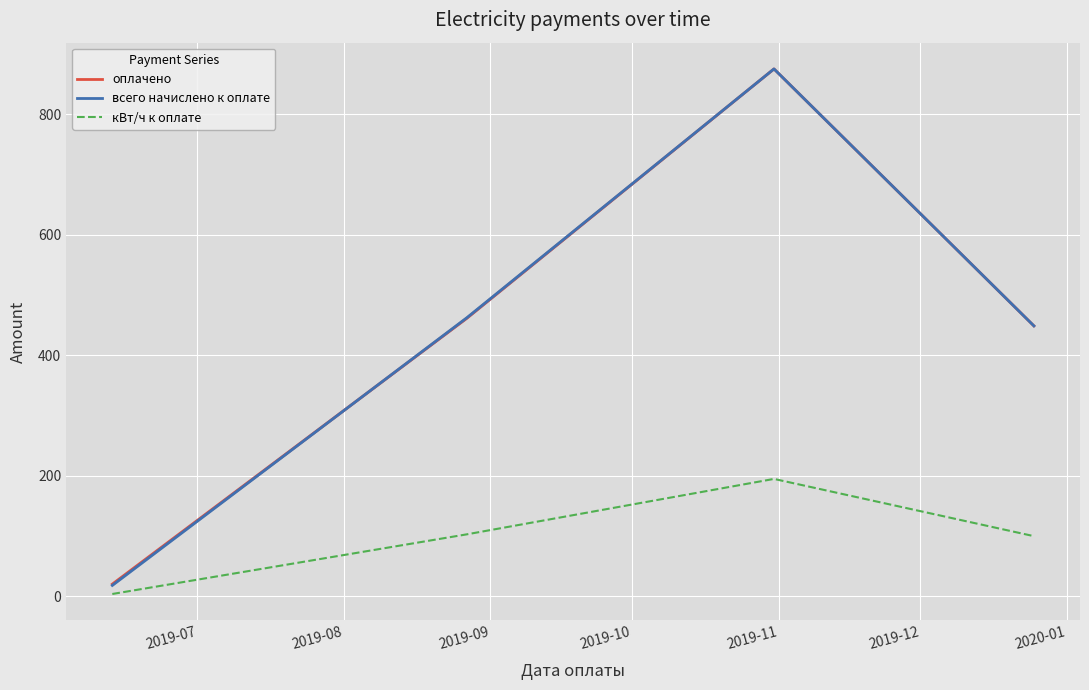

Reading left to right, list all the values displayed in this chart.

оплачено: 20.4	461.6	875.5	449.0
всего начислено к оплате: 18.3	462.5	875.5	449.0
кВт/ч к оплате: 4.0	103.0	195.0	100.0